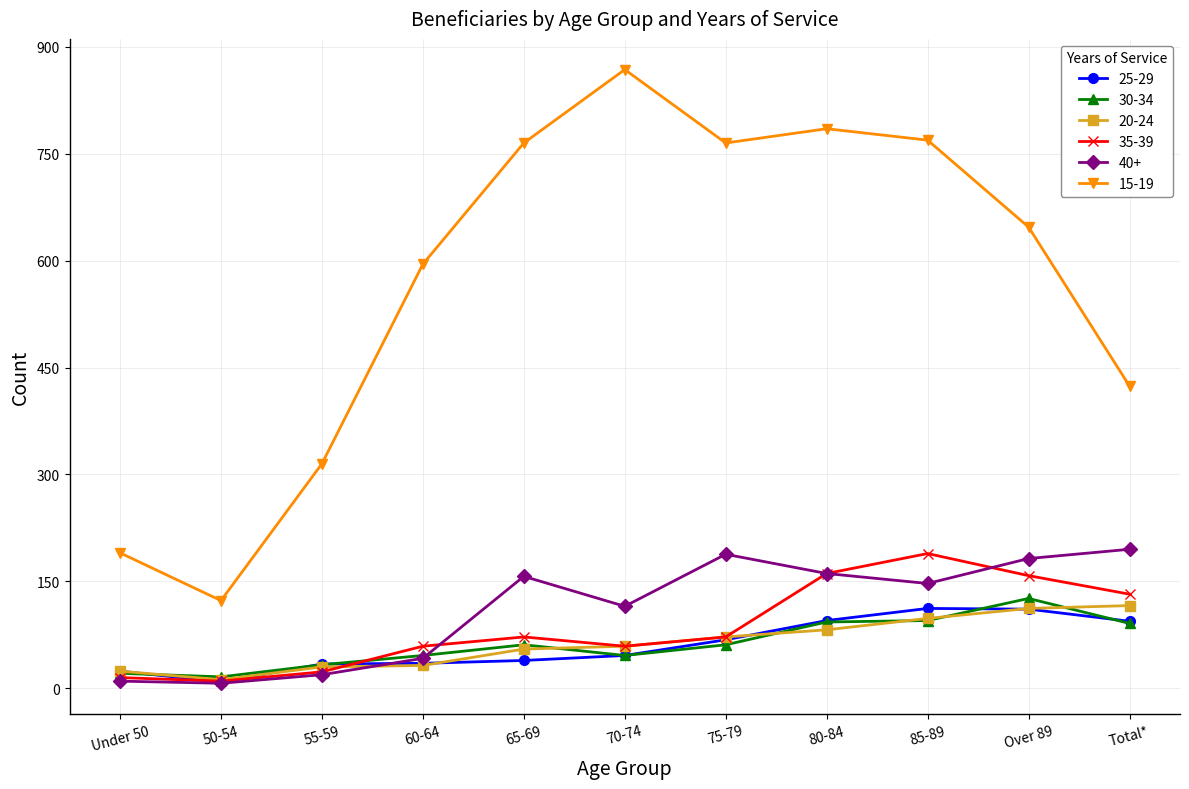

True or false: 30-34 and 15-19 cross at least once.

False